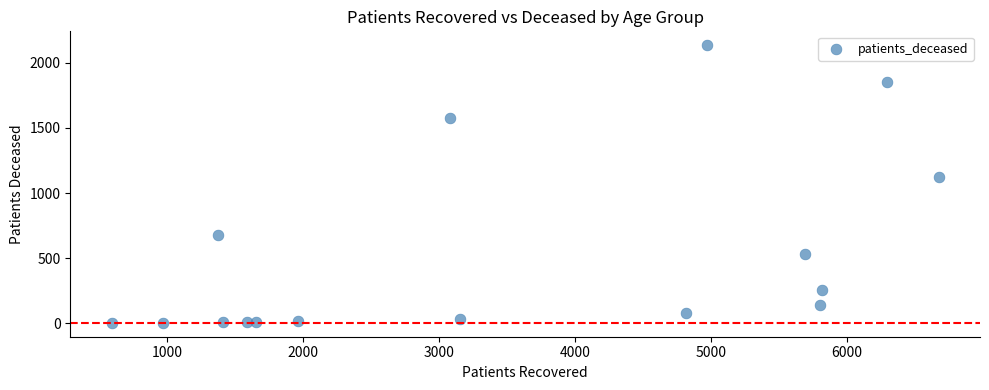

What is the range of X values (max minus min)?

6088